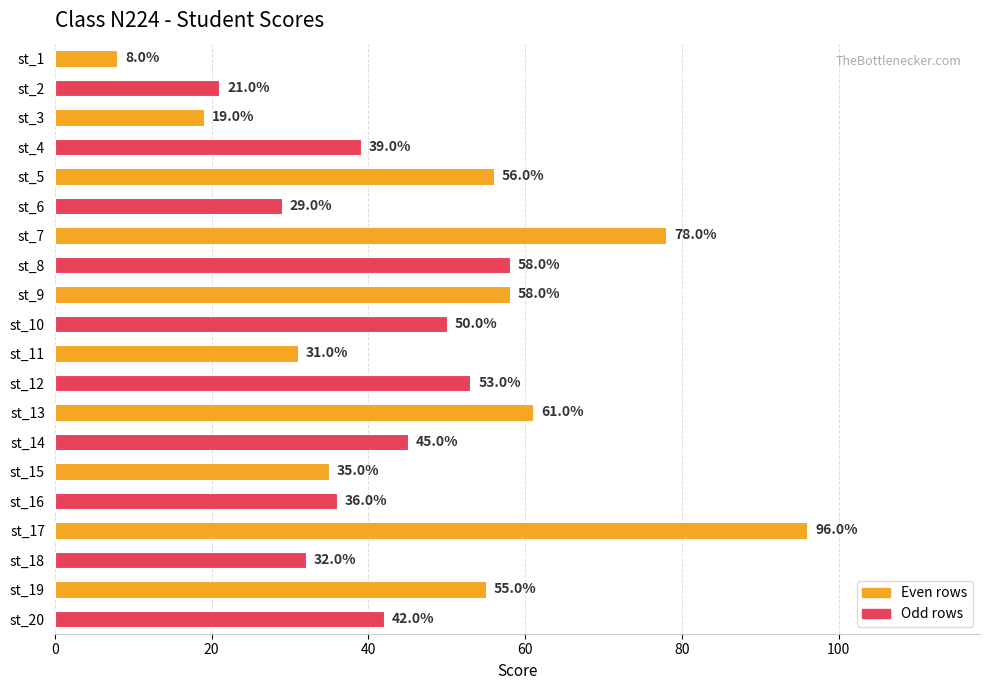

Reading bottom to top, list all the values displayed in this chart.

42	55	32	96	36	35	45	61	53	31	50	58	58	78	29	56	39	19	21	8